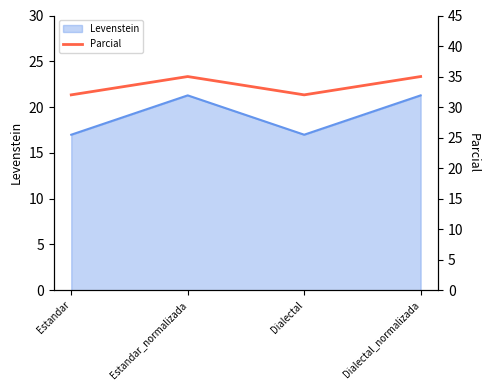

What is the minimum value for Levenstein?

17.0